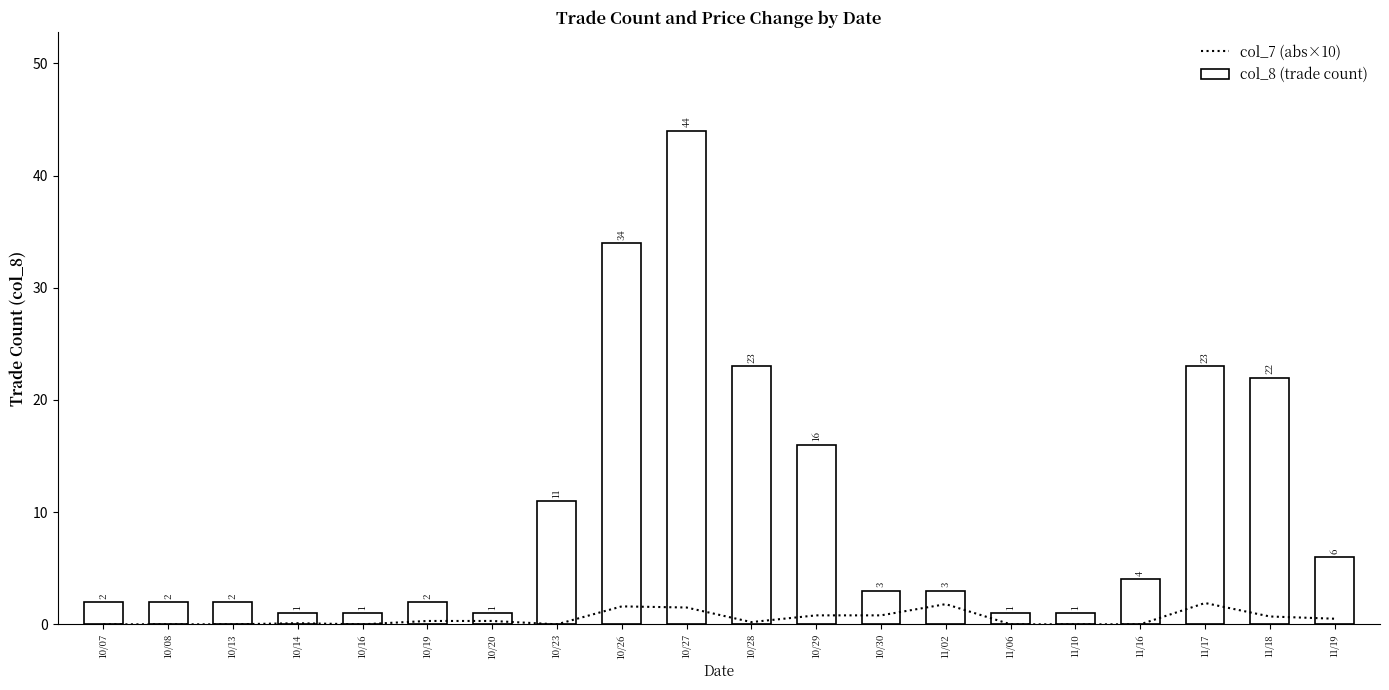

What is the sum of all col_8 (trade count) values?

202